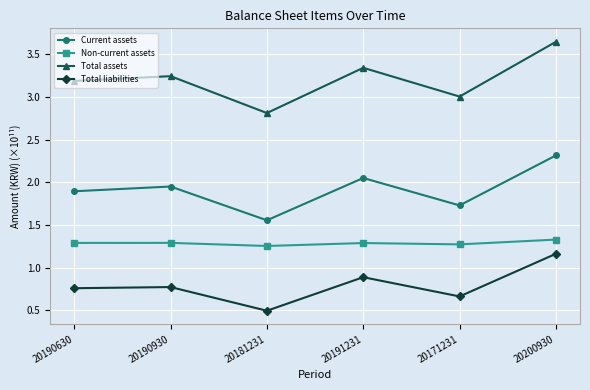

What is the sum of the Current assets values at 20200930 and 20191231?

4.4